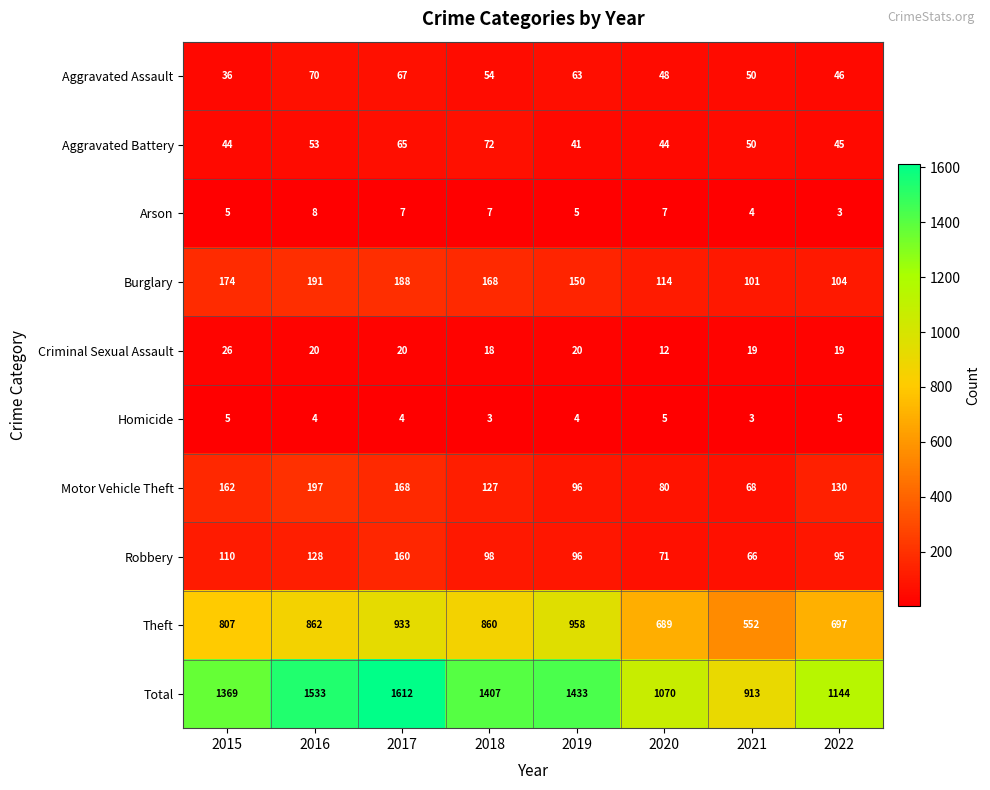

The value of Motor Vehicle Theft at 2022 is 68. True or false?

False